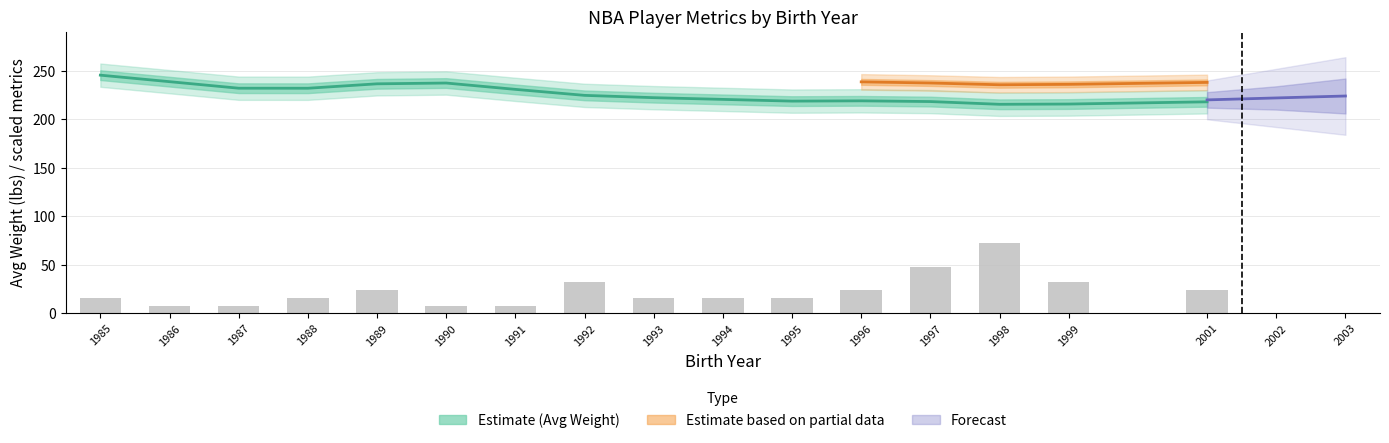

Which series changed the most between 1985 and 1995?

Avg Weight